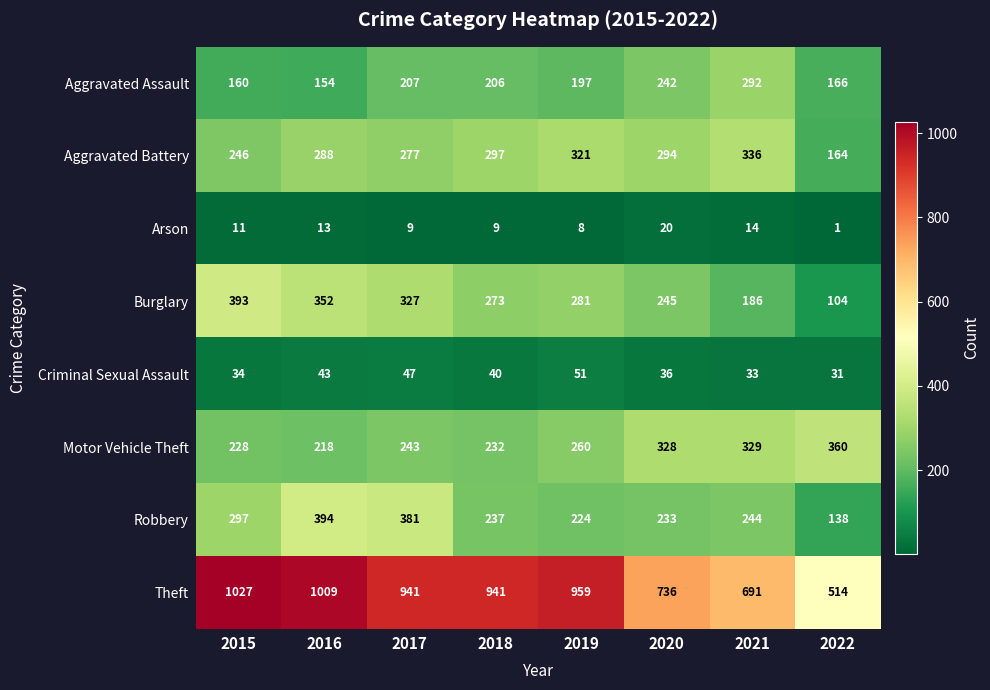

Is the value of Aggravated Assault at 2021 greater than the value of Motor Vehicle Theft at 2015?

Yes